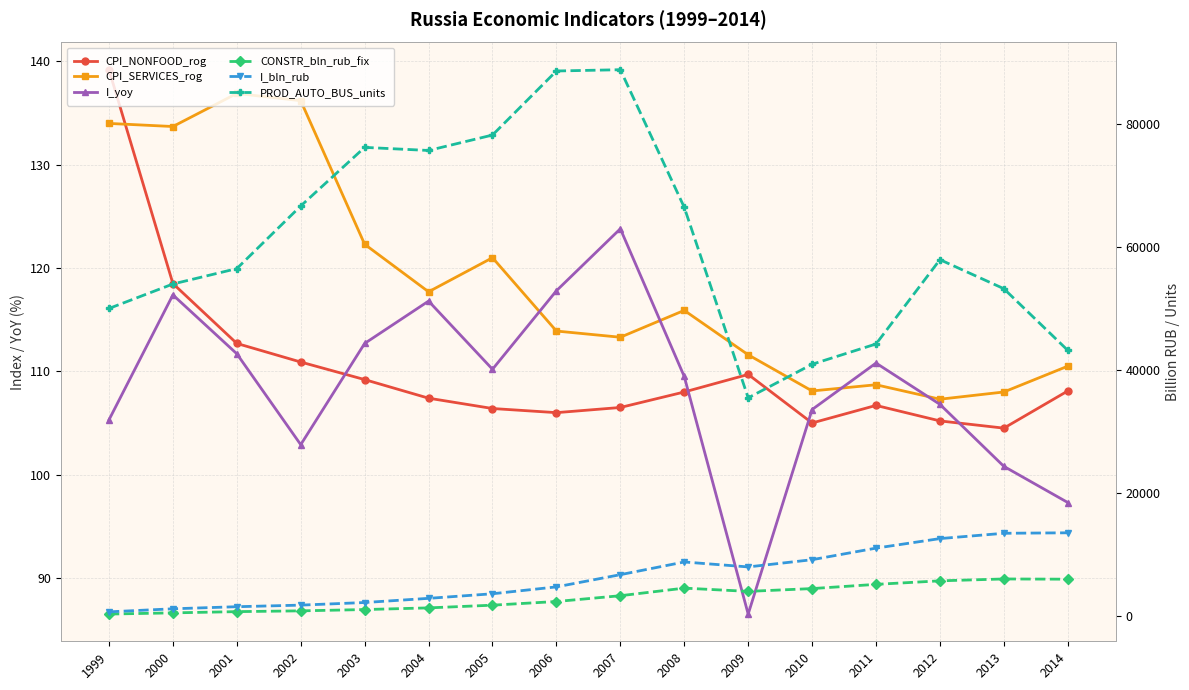

What is the difference between the second highest and second lowest values in the PROD_AUTO_BUS_units series?

47711.0